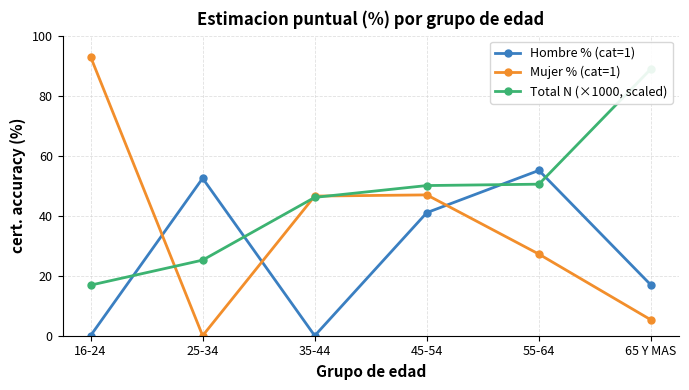

How many values in the Hombre % (cat=1) series are below 41?

3